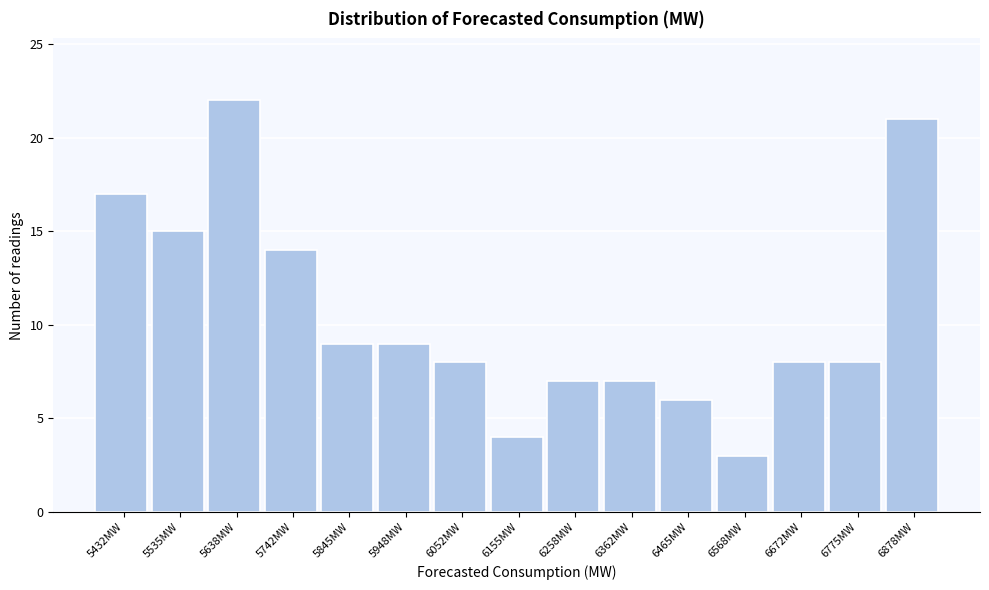

Reading left to right, transcribe this chart: for each bar, give the range it covers on the x-axis and its height. Neither the bar edges nor the heights are printed on the chart, so give them approximately, as read against the axes.

5380 to 5480: 17
5480 to 5580: 15
5580 to 5700: 22
5700 to 5800: 14
5800 to 5900: 9
5900 to 6000: 9
6000 to 6100: 8
6100 to 6200: 4
6200 to 6320: 7
6320 to 6420: 7
6420 to 6520: 6
6520 to 6620: 3
6620 to 6720: 8
6720 to 6820: 8
6820 to 6940: 21